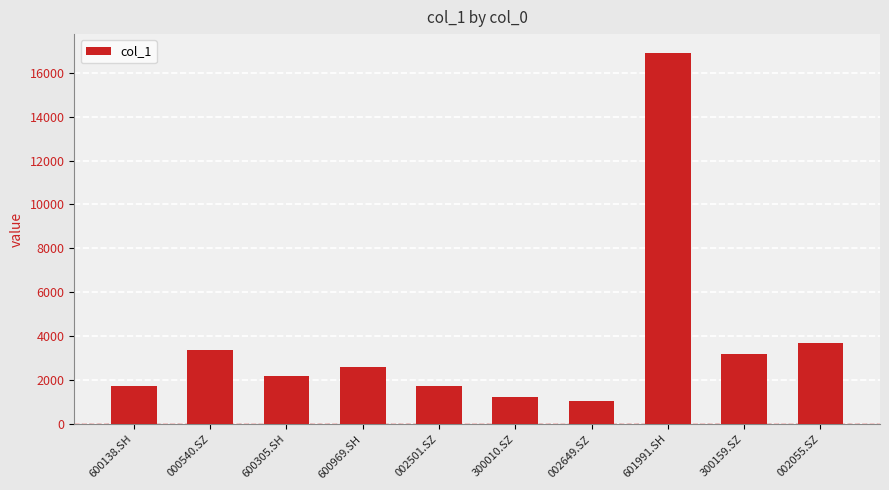

What is the minimum value shown in the chart?

1052.4